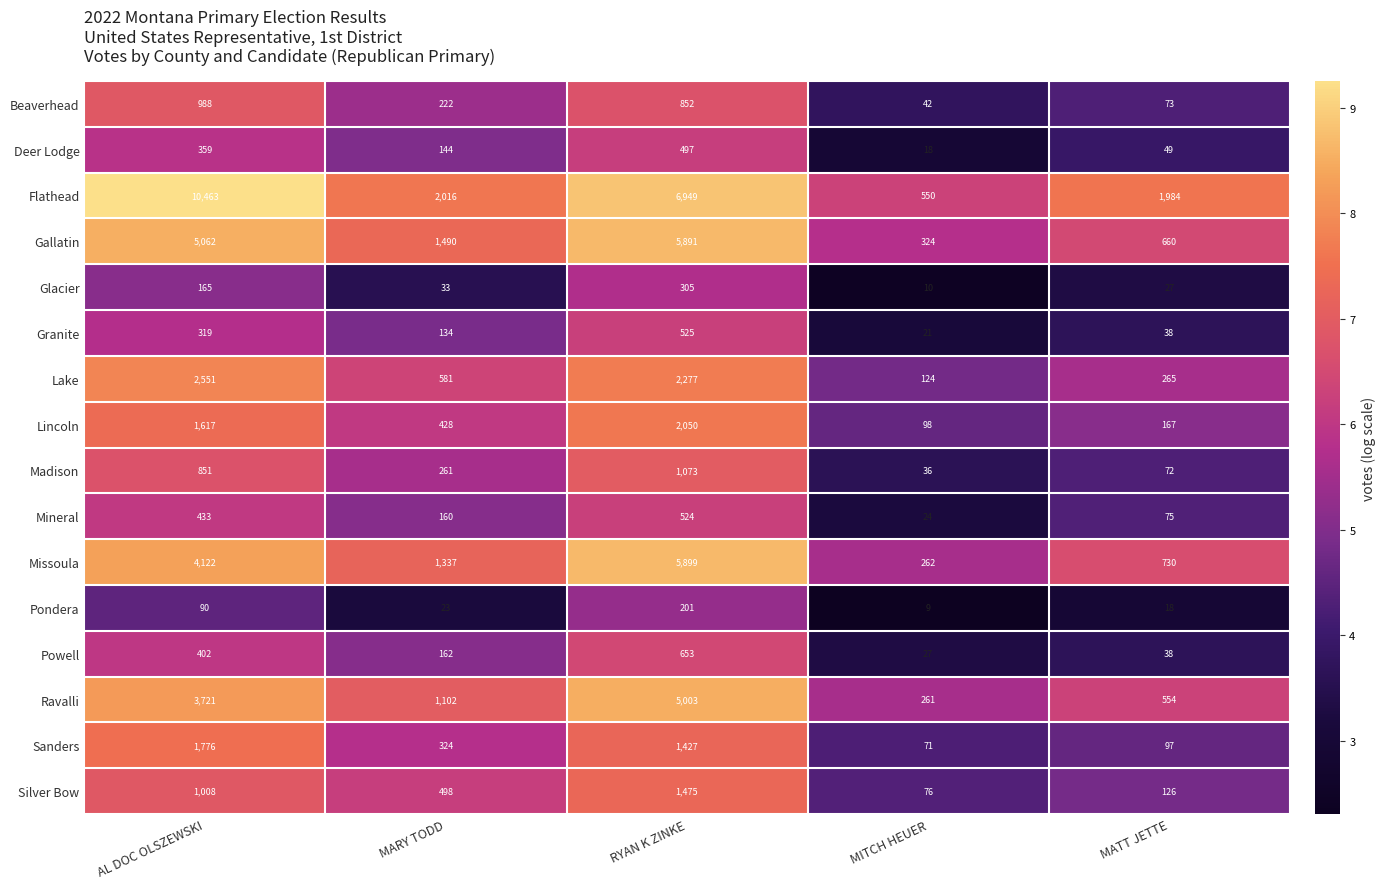

How many data points does each series have?

5